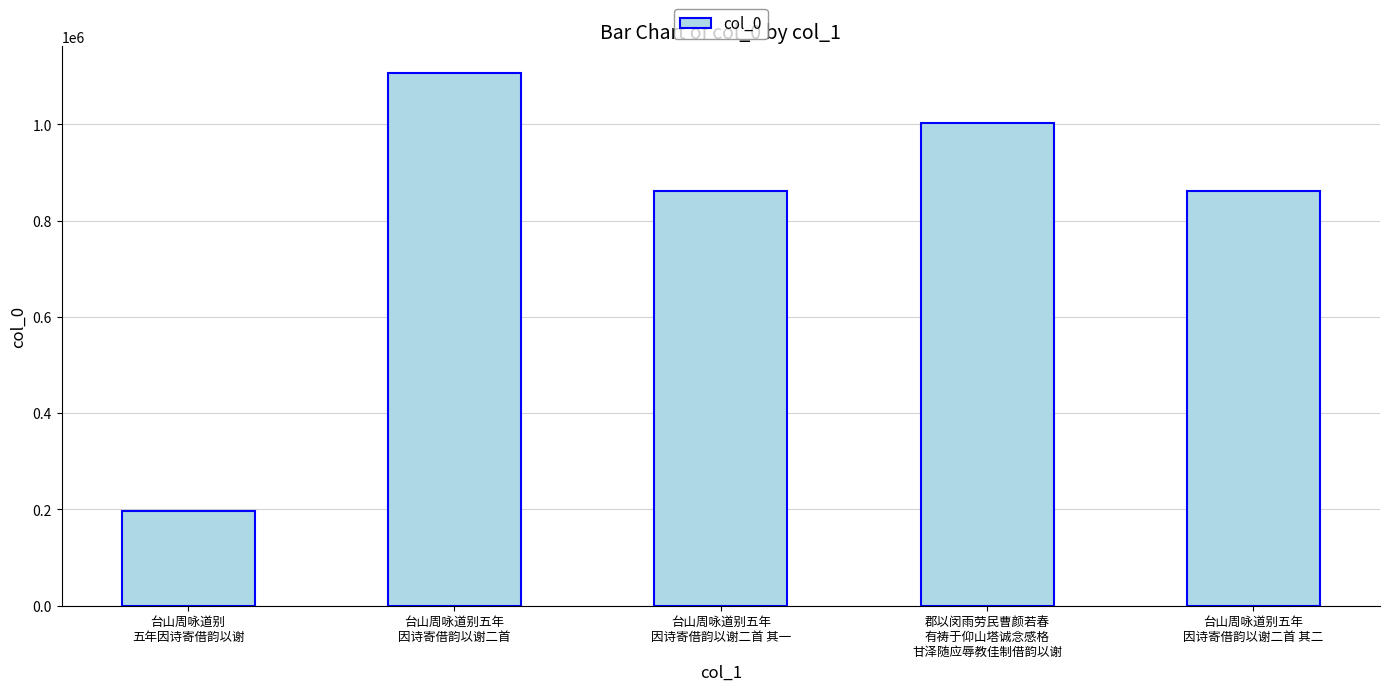

Approximately how many times larger is the value at 台山周咏道别五年
因诗寄借韵以谢二首 compared to 郡以闵雨劳民曹颜若春
有祷于仰山塔诚念感格
甘泽随应辱教佳制借韵以谢?

1.1